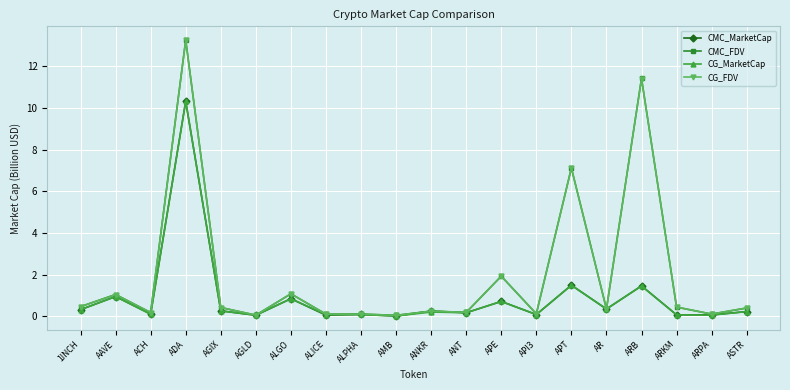

The value of CMC_FDV at AGIX is 0.4. True or false?

True